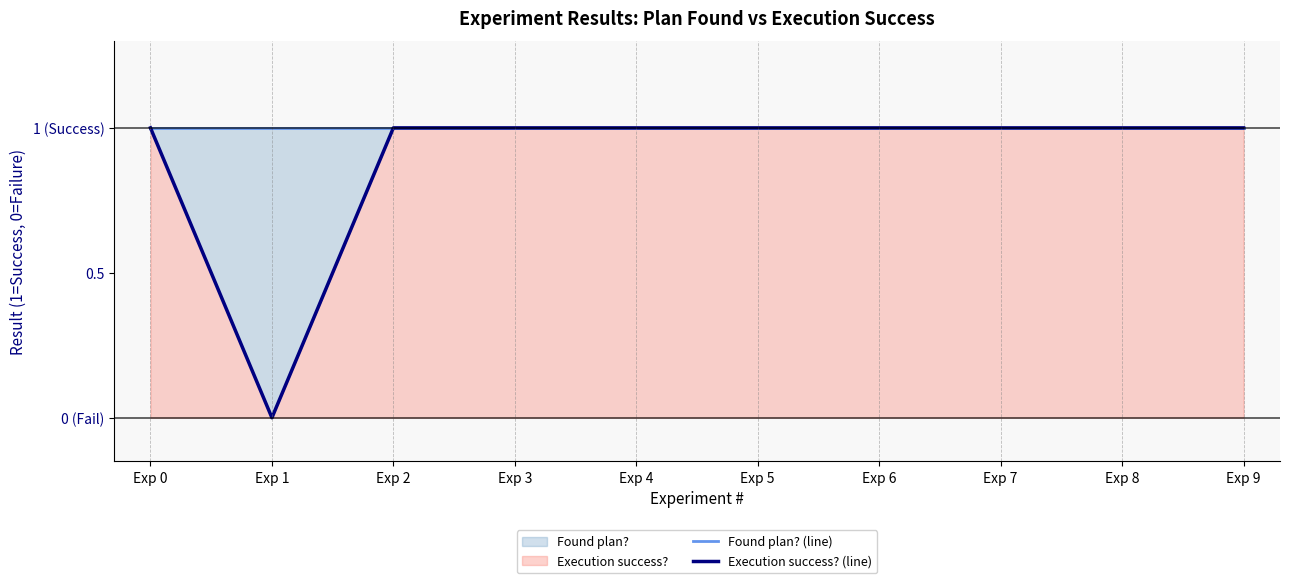

What is the total value across all series at Exp 0?

2